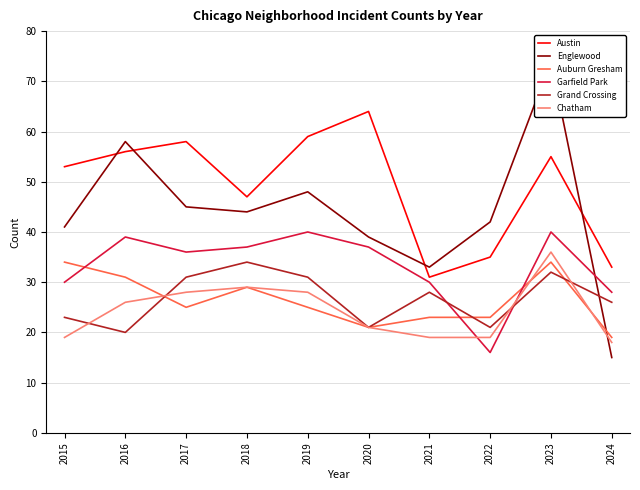

True or false: Englewood and Austin cross at least once.

True